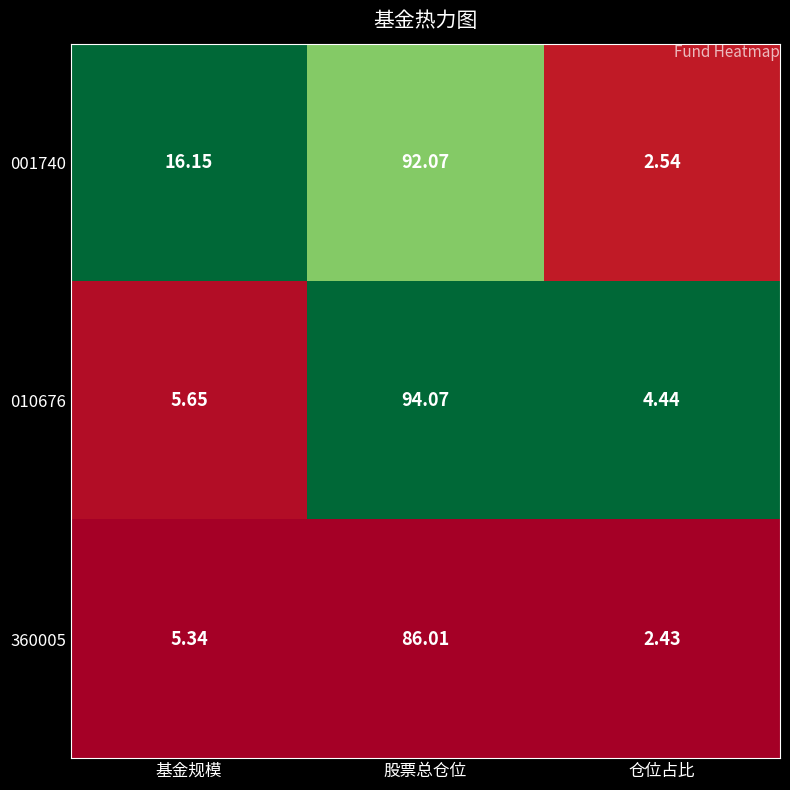

List the labels in order of 001740 value, largest first.

股票总仓位, 基金规模, 仓位占比